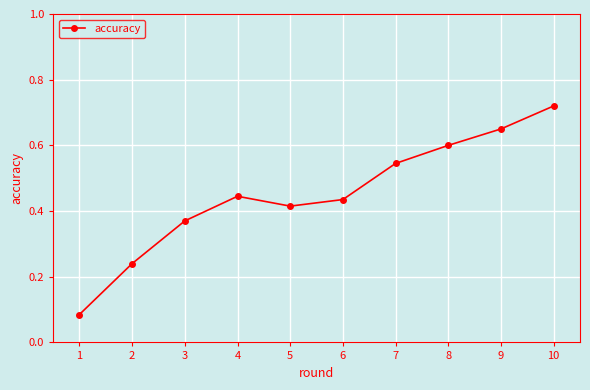

Is it true that the value at 2 is 0.4?

False